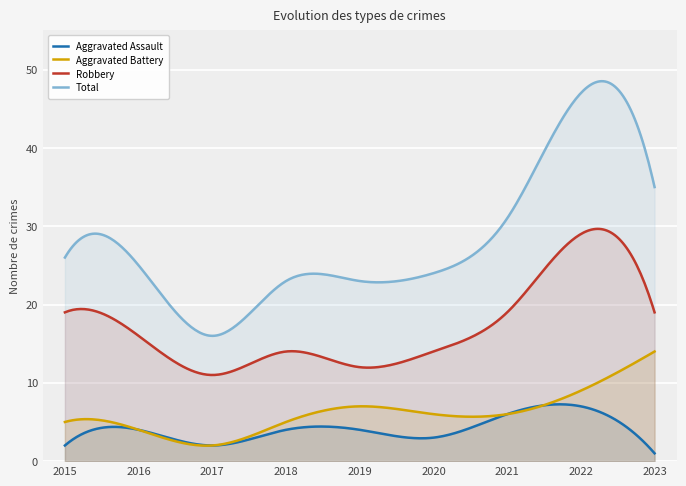

True or false: Aggravated Battery has a value of 15 at 2022.

False